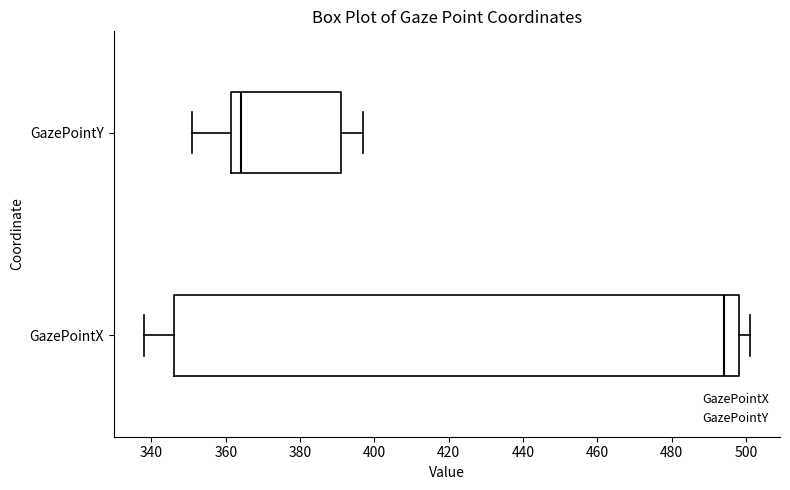

Comparing the boxes themselves (not the whiskers), which one is the widest?

GazePointX